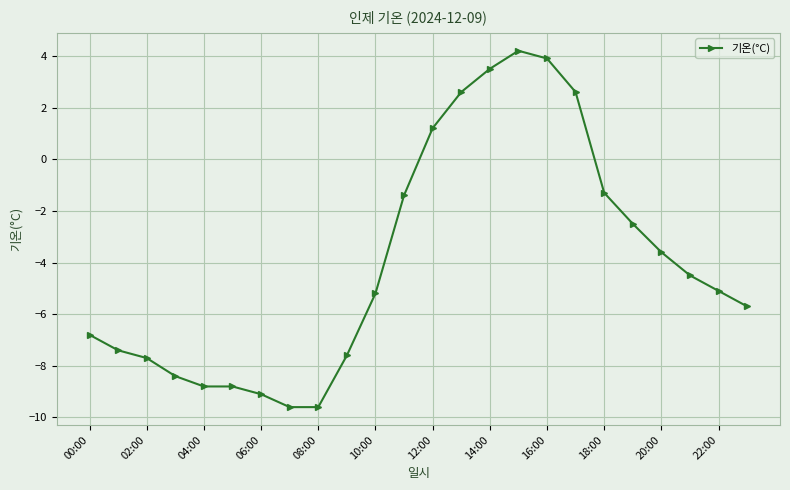

True or false: there are more than 2 points higher than both neighbors.

False